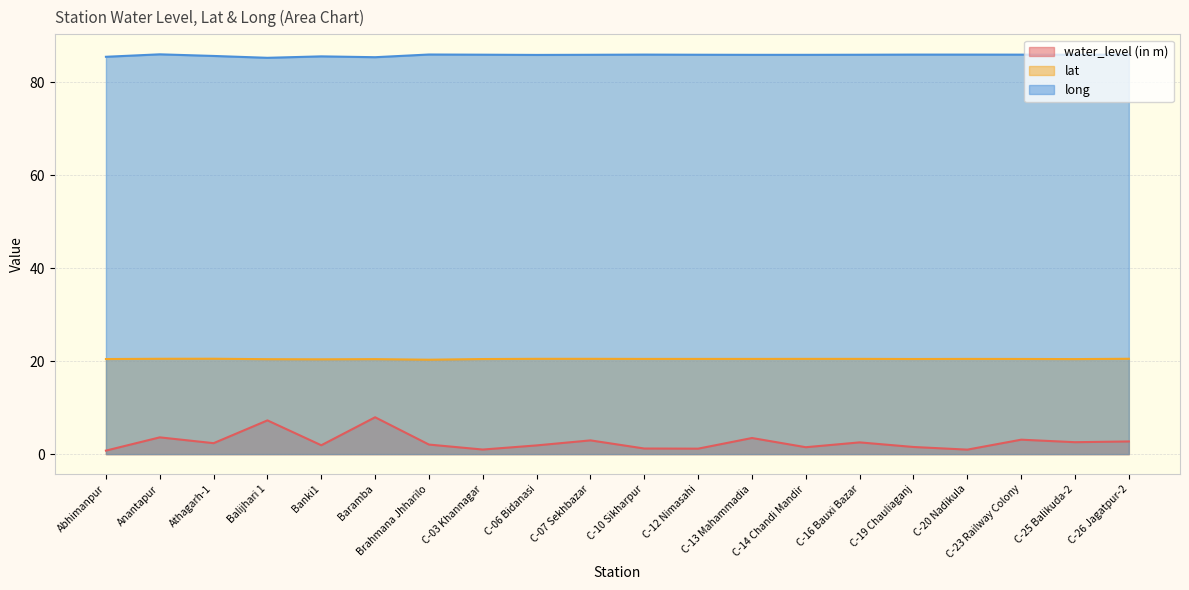

How many interior local valleys does the long series have?

4